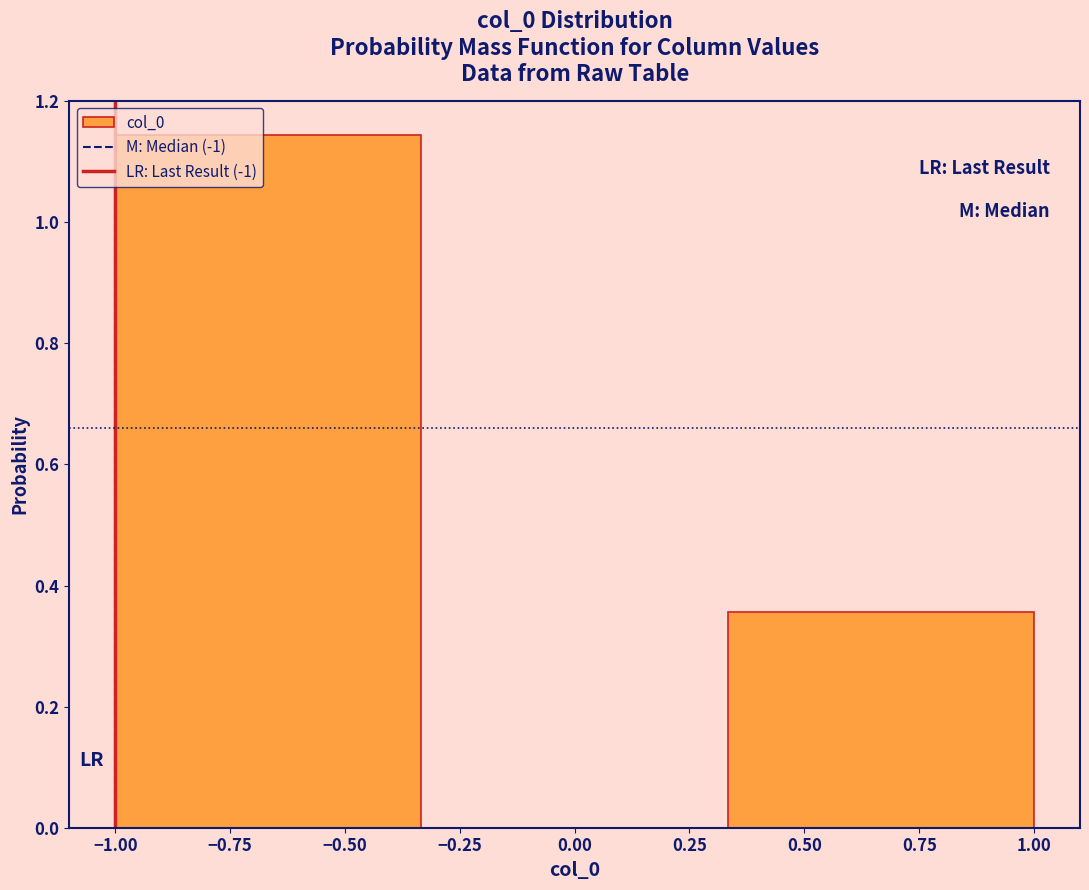

Reading left to right, list every bar in this chart as the range it spans on the x-axis followed by its height. Neither the bar edges nor the heights are printed on the chart, so give them approximately, as read against the axes.

-1.00 to -0.35: 1.14
-0.35 to 0.35: 0
0.35 to 1.00: 0.36